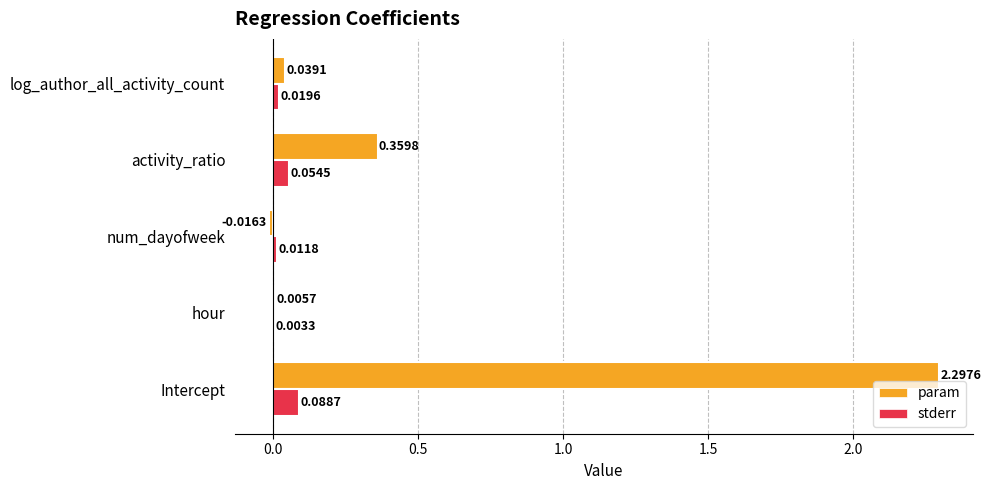

Which series has the largest total across all categories?

param